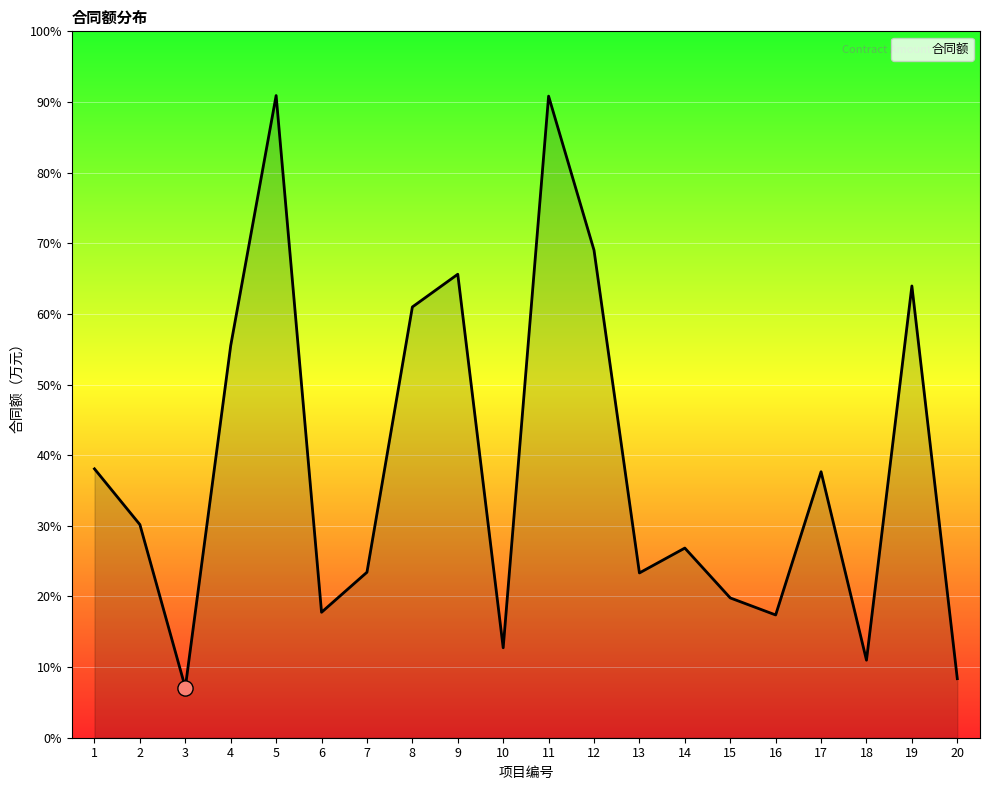

Which has a higher value, 13 or 9?

9